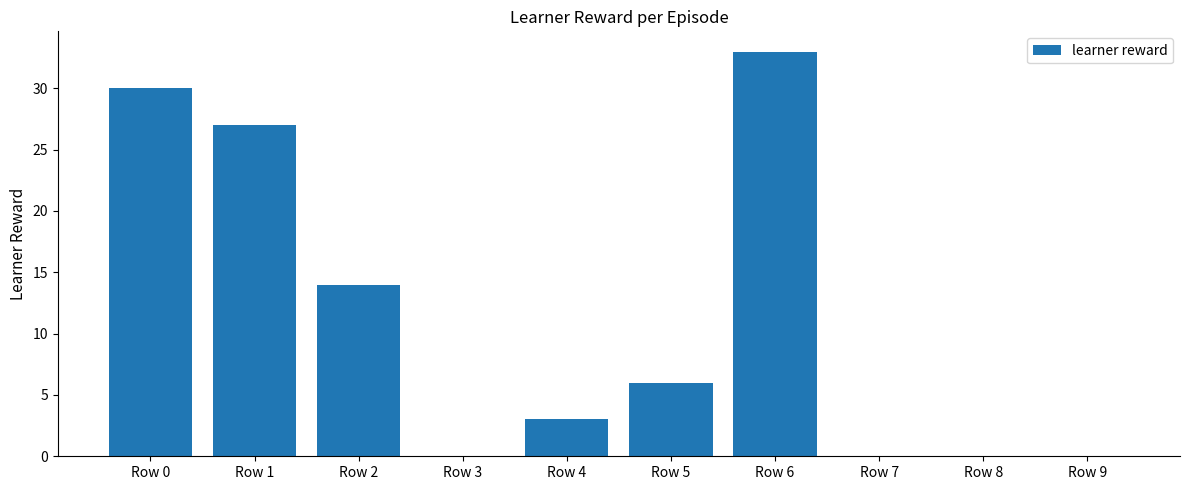

How many categories are shown in the chart?

10